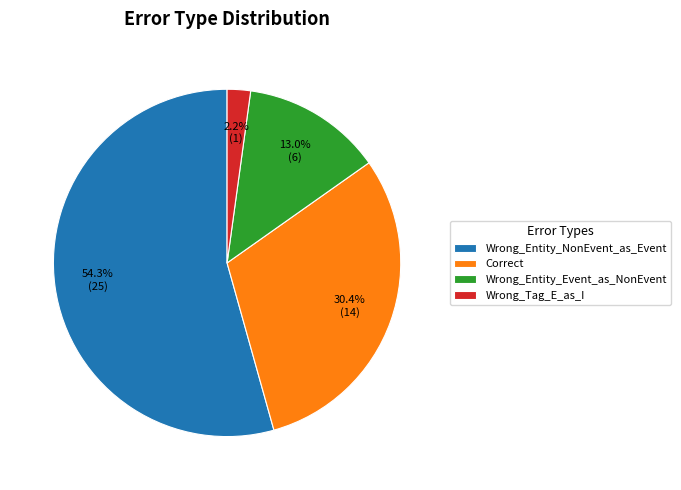

The Correct slice represents 44% of the pie. True or false?

False